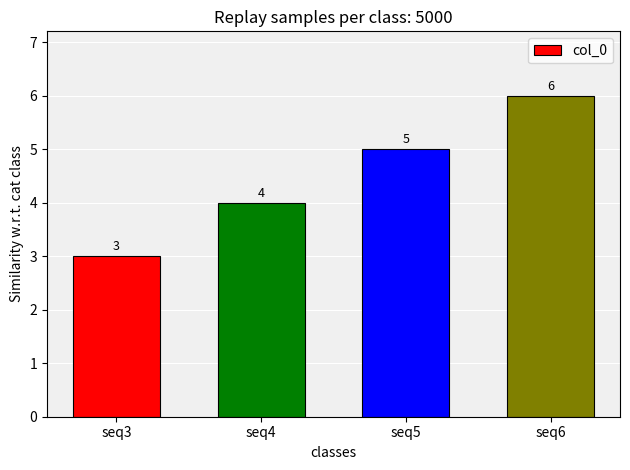

Count the number of data series in this chart.

1